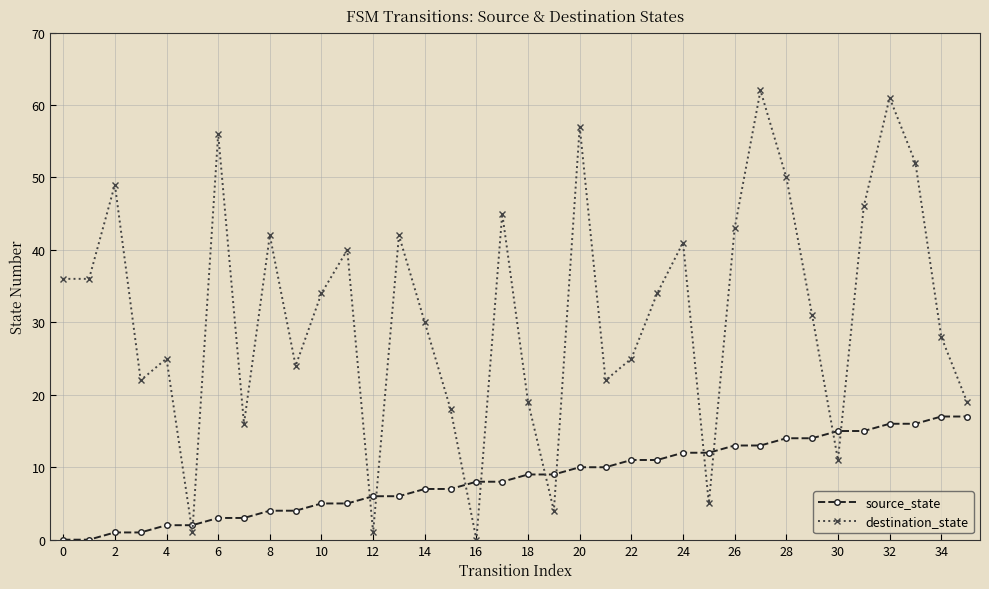

Rank the series by their maximum value, from lowest to highest.

source_state, destination_state